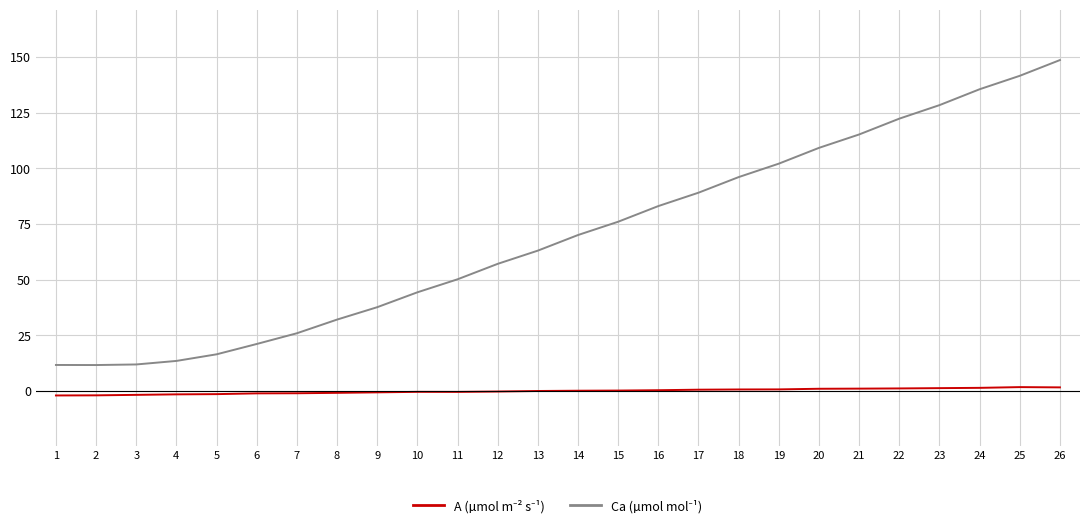

What is the greatest value displayed?

148.6